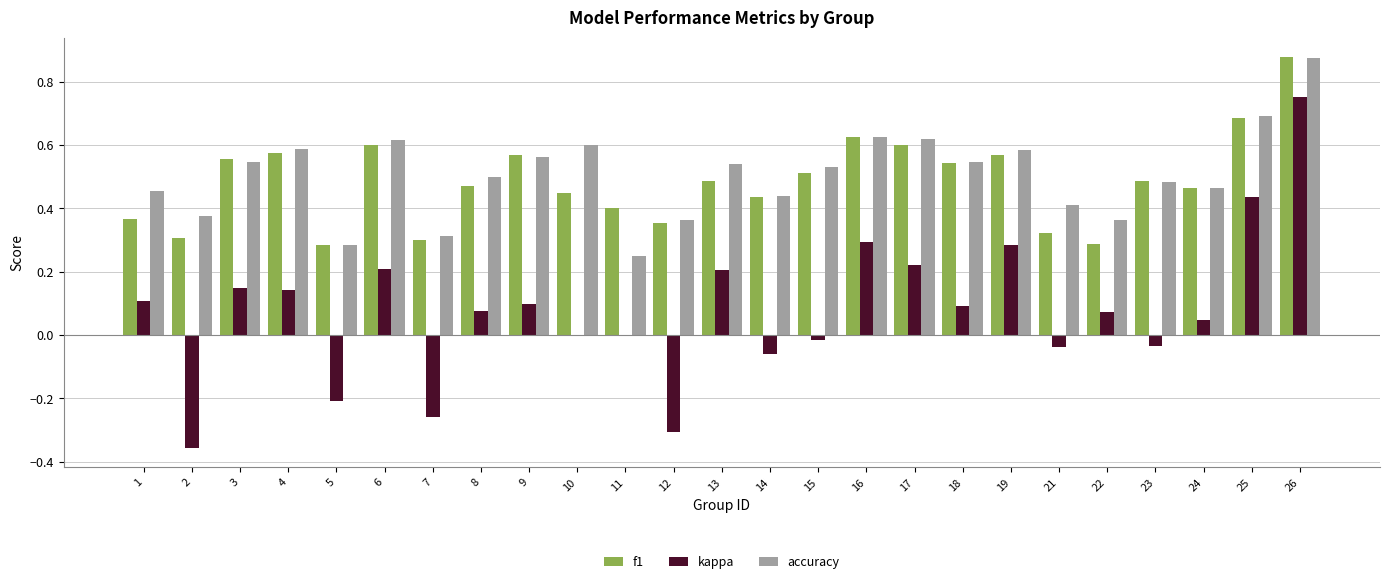

At which category is the sum across all series the highest?

26